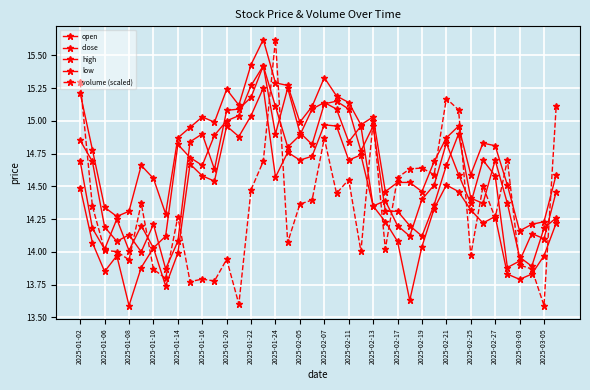

What is the maximum value for volume (scaled)?

15.6